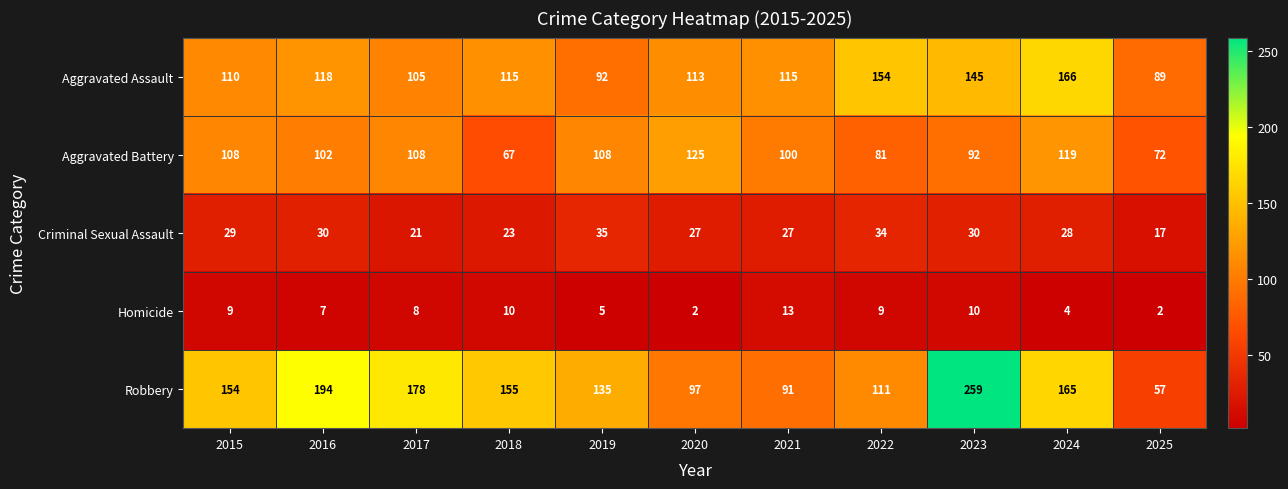

Between 2020 and 2023, which series saw the biggest shift?

Robbery